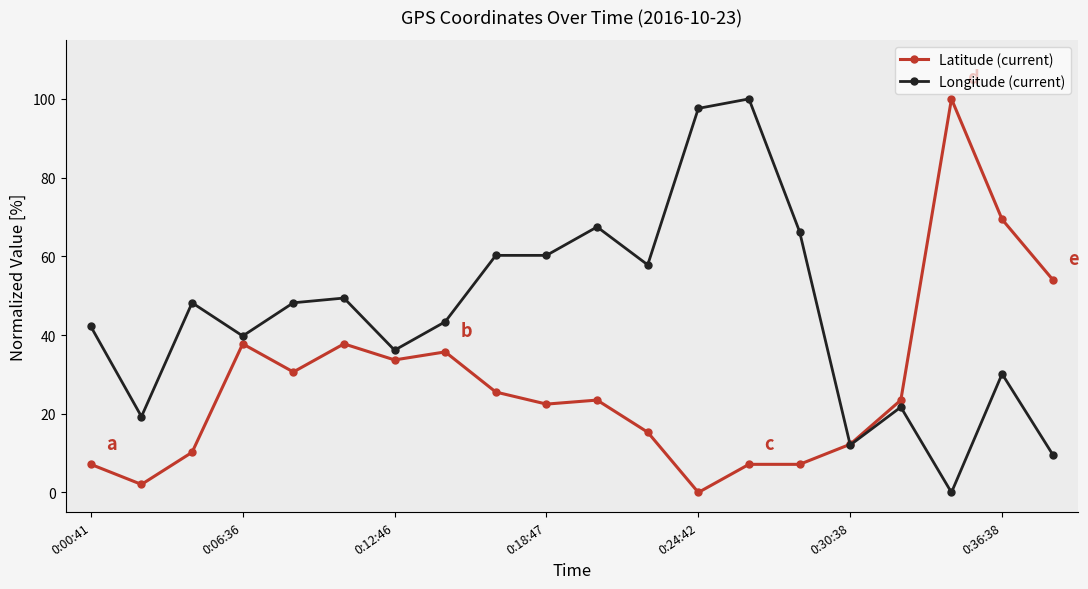

What is the difference between the maximum and minimum values in the Latitude (current) series?

100.0